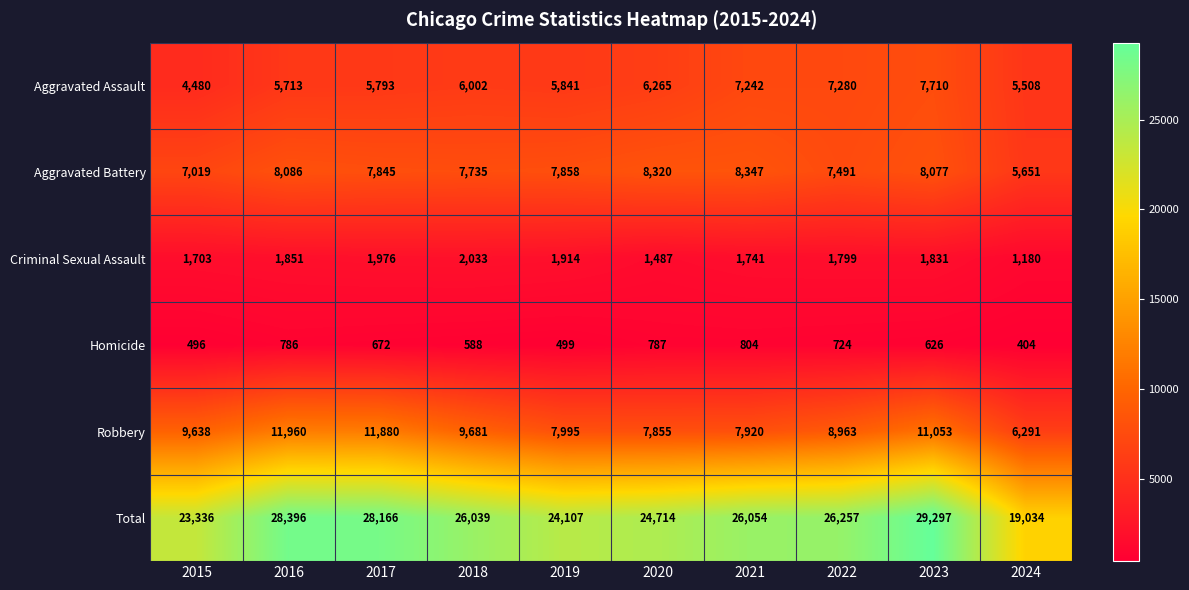

At which label is Homicide closest to 604?

2018